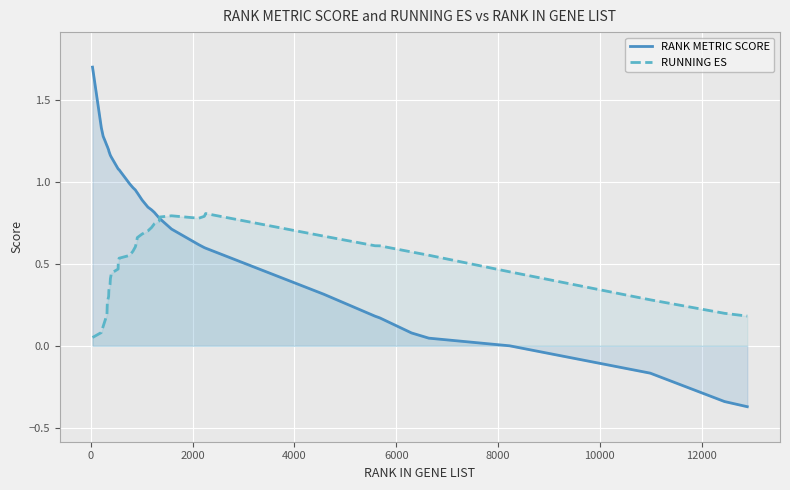

Which series has the largest total across all categories?

RANK METRIC SCORE